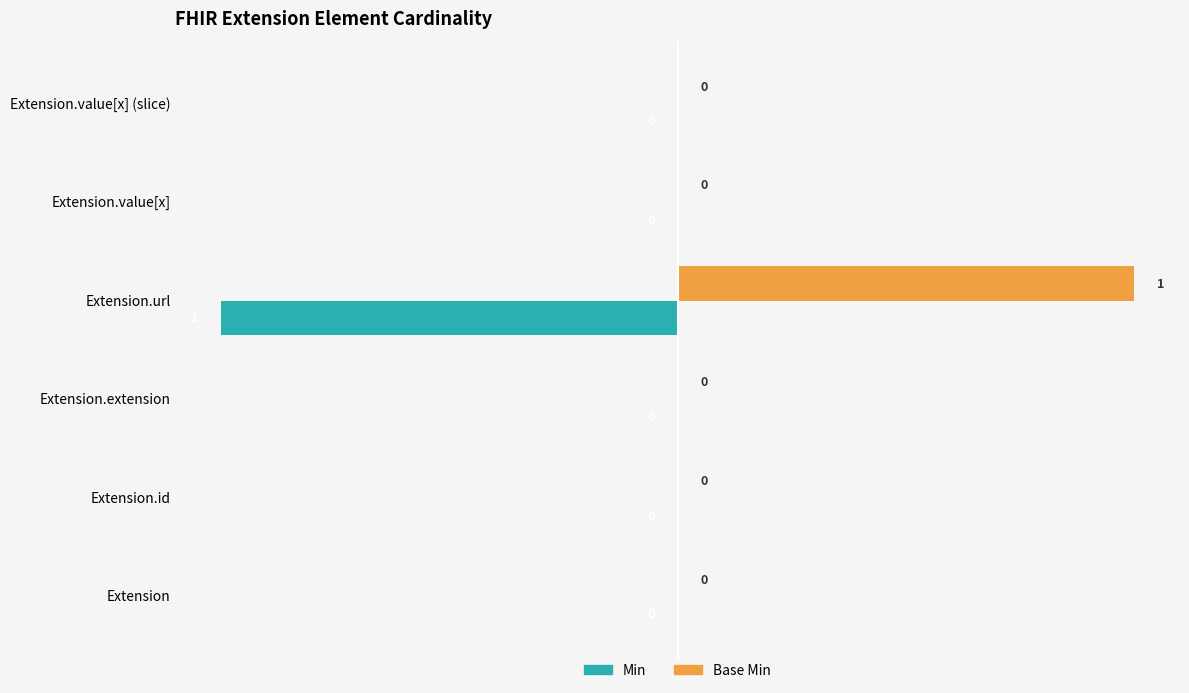

Which category has the highest value across all series?

Extension.url